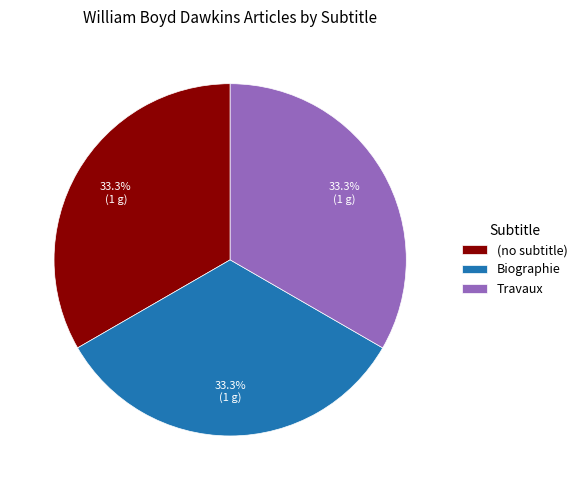

The Biographie slice represents 46% of the pie. True or false?

False